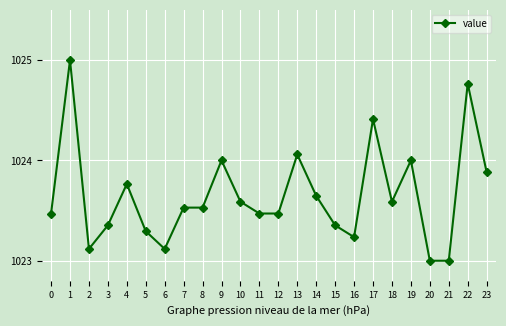

What is the difference between the maximum and second lowest values?

2.0